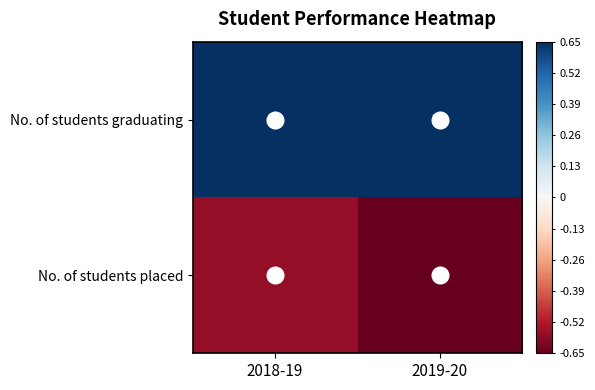

Which category has the highest value in the No. of students placed series?

2018-19